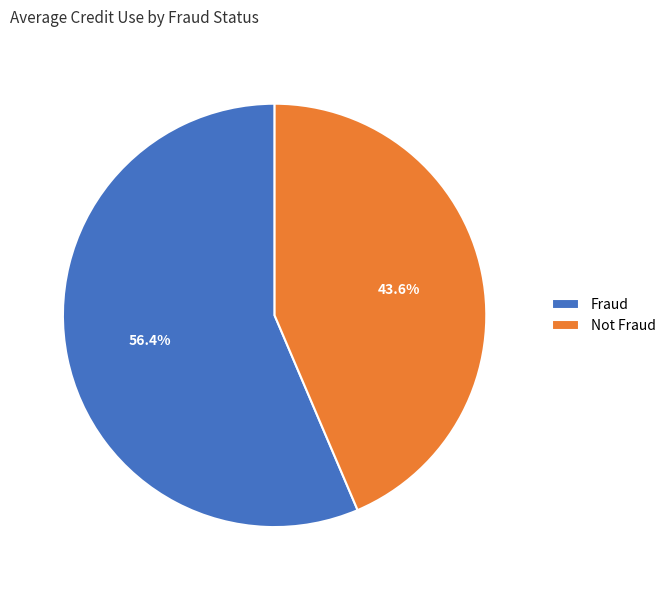

To the nearest percent, what is the difference between the largest and smallest slice percentages?

13%